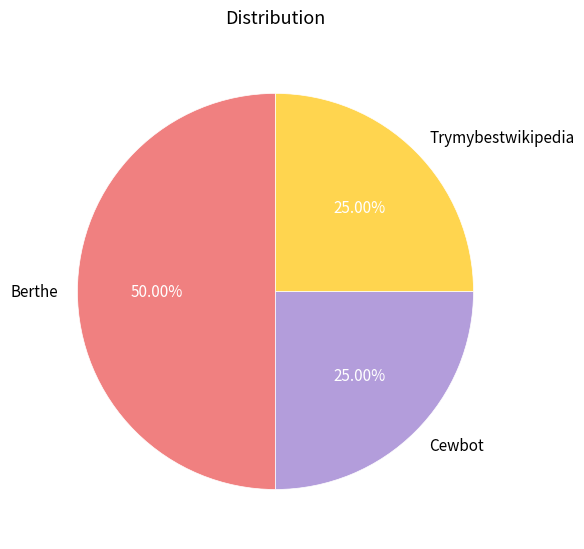

What portion of the pie excludes Trymybestwikipedia?

75.0%